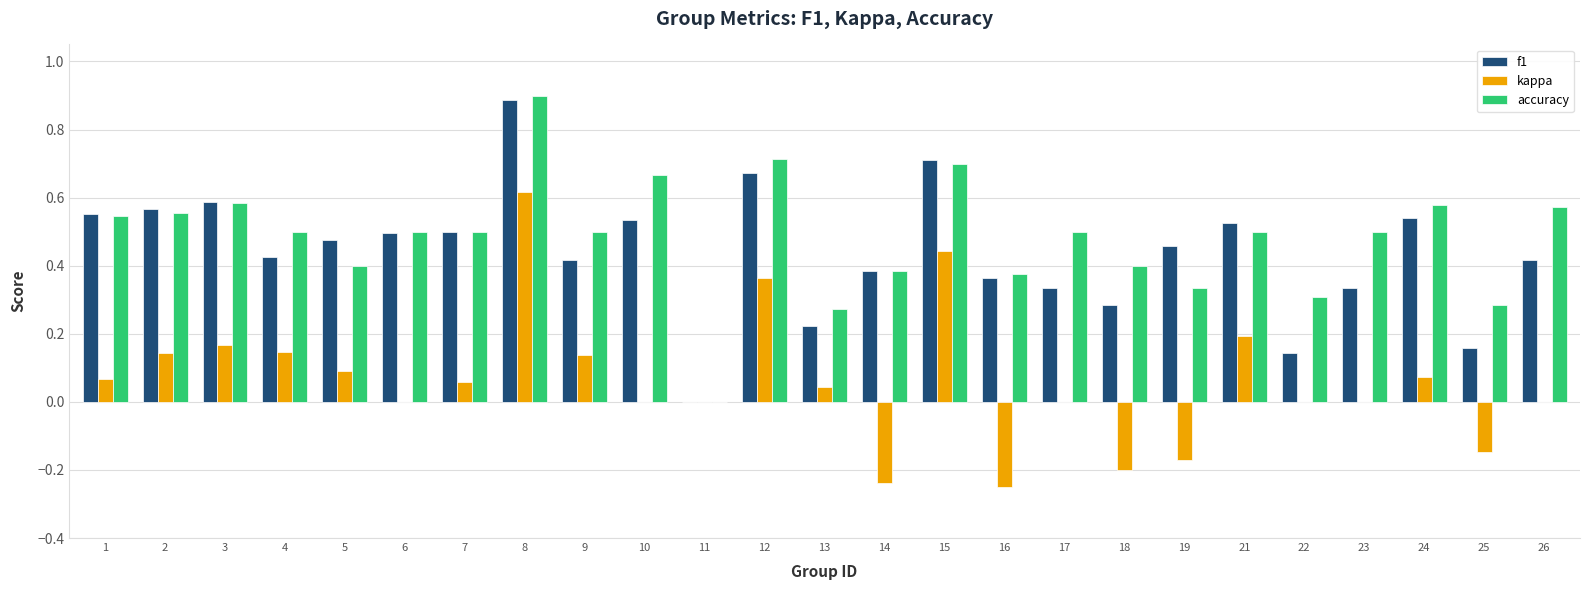

Which series changed the most between 16 and 23?

kappa